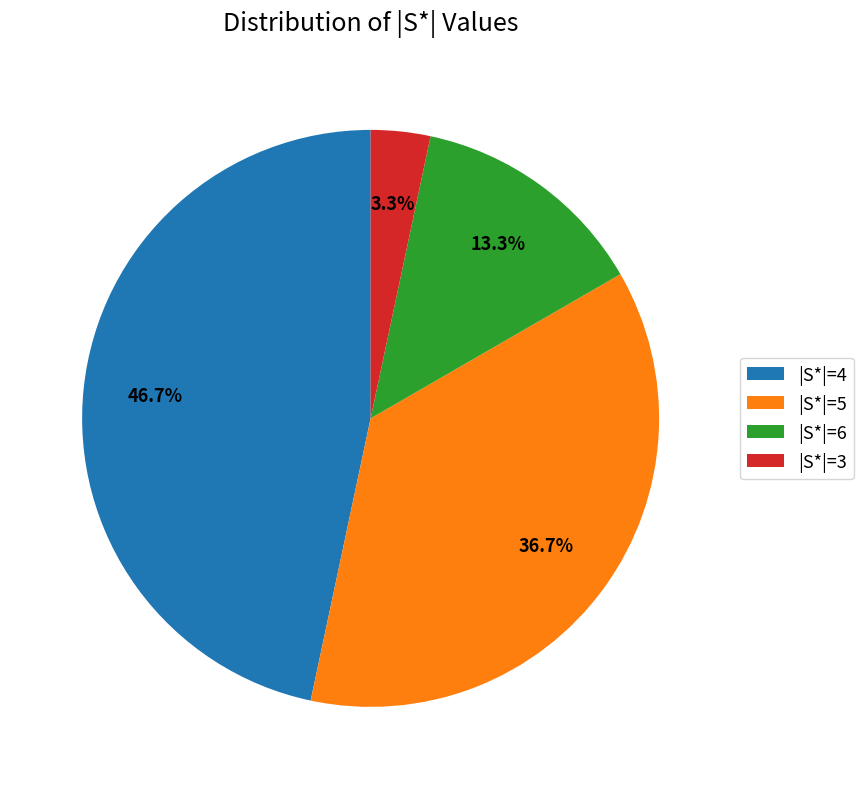

To the nearest percent, what is the combined percentage of |S*|=6 and |S*|=4?

60%